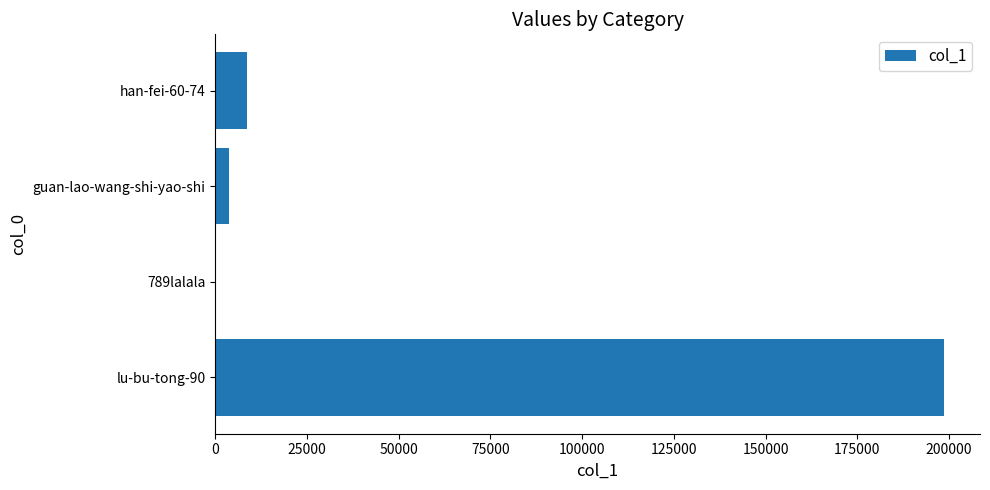

What is the greatest value displayed?

198500